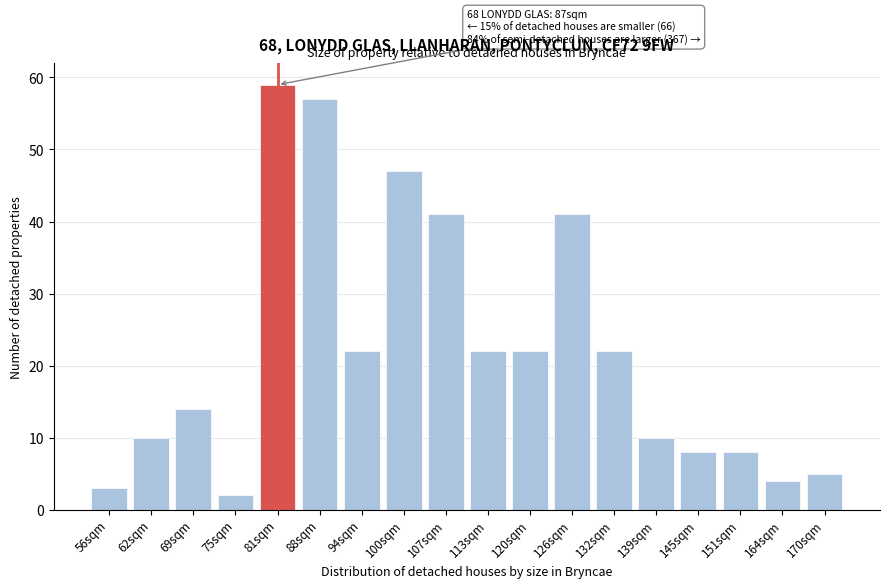

Reading right to left, what are all the values shown in this chart?

170sqm=5	164sqm=4	151sqm=8	145sqm=8	139sqm=10	132sqm=22	126sqm=41	120sqm=22	113sqm=22	107sqm=41	100sqm=47	94sqm=22	88sqm=57	81sqm=59	75sqm=2	69sqm=14	62sqm=10	56sqm=3